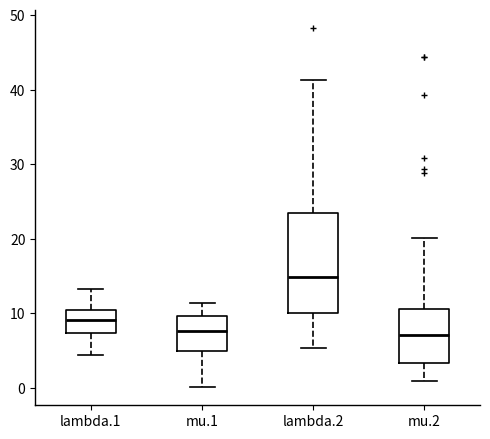

Where does the lower whisker of the box for lambda.1 end on the y-axis? The values are not printed on the chart, so give them approximately, as read against the axis.

4